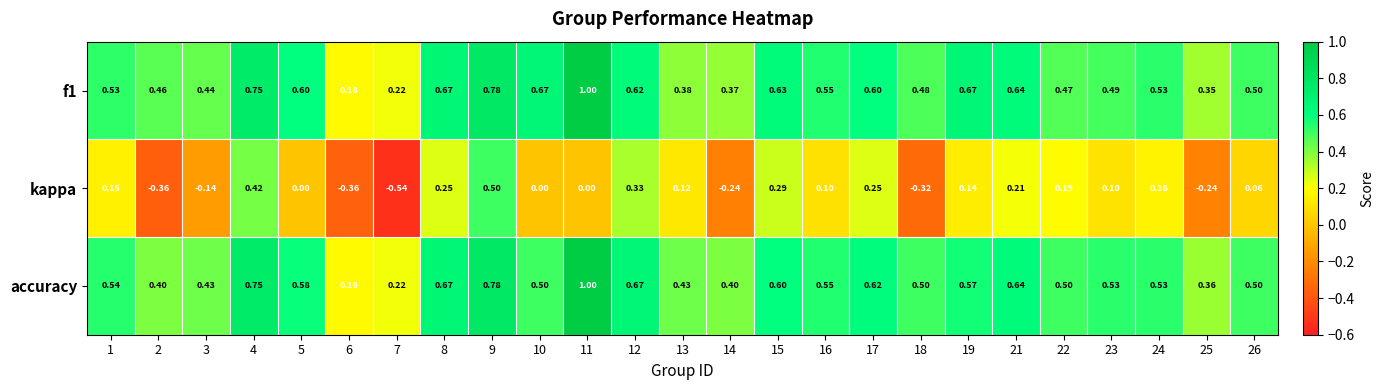

Between 24 and 25, which series saw the biggest shift?

kappa